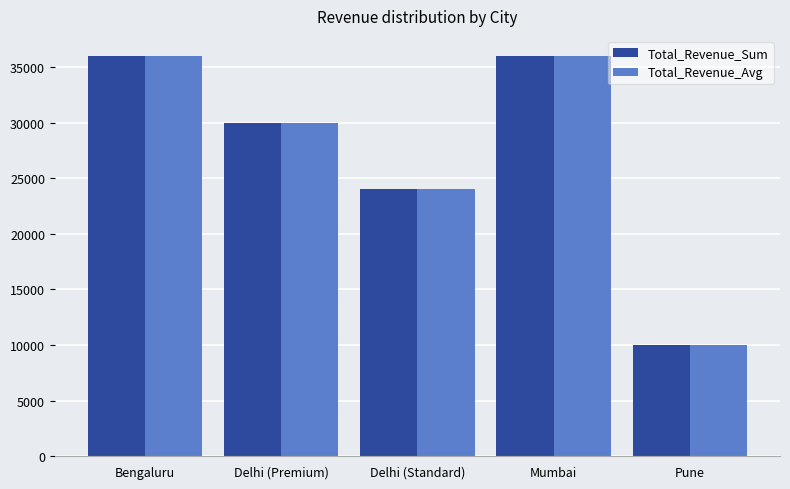

Read the Total_Revenue_Avg value at Pune.

10000